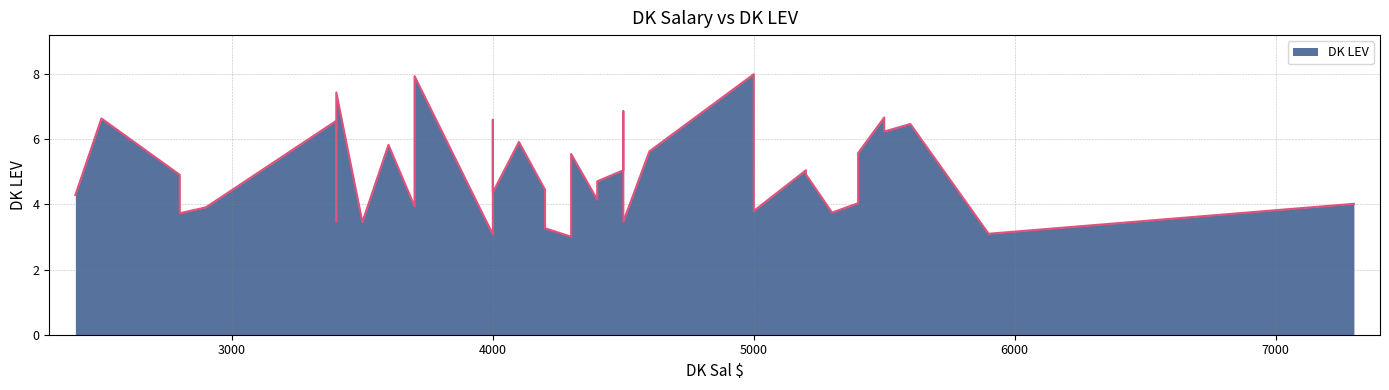

What is the maximum value shown in the chart?

8.0